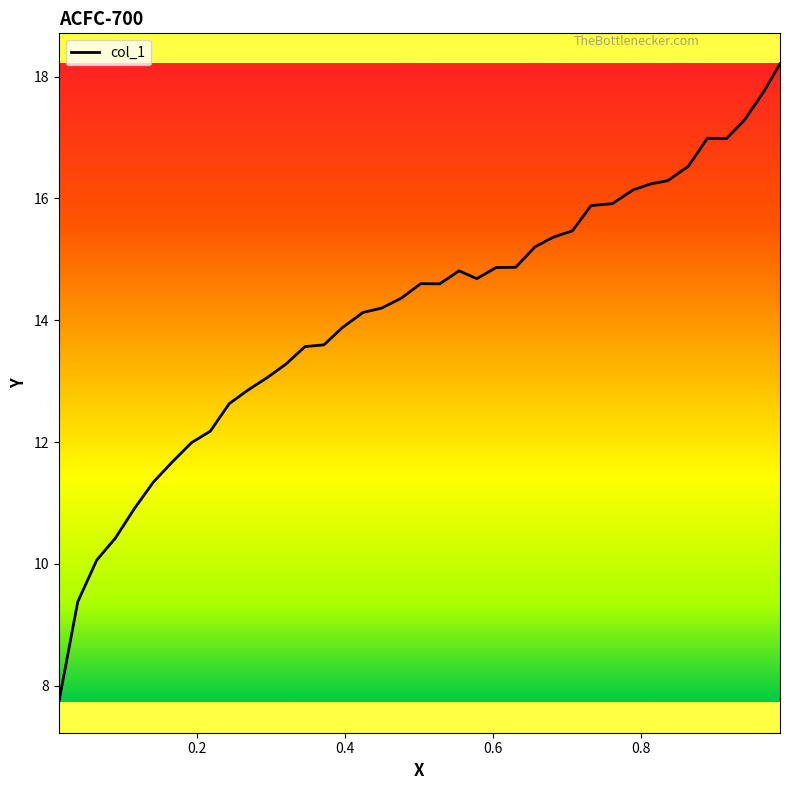

What is the difference between the maximum and second lowest values?

8.8